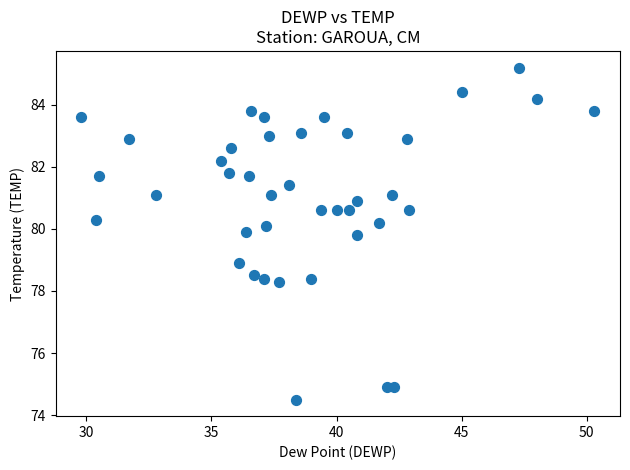

What is the range of X values (max minus min)?

20.5